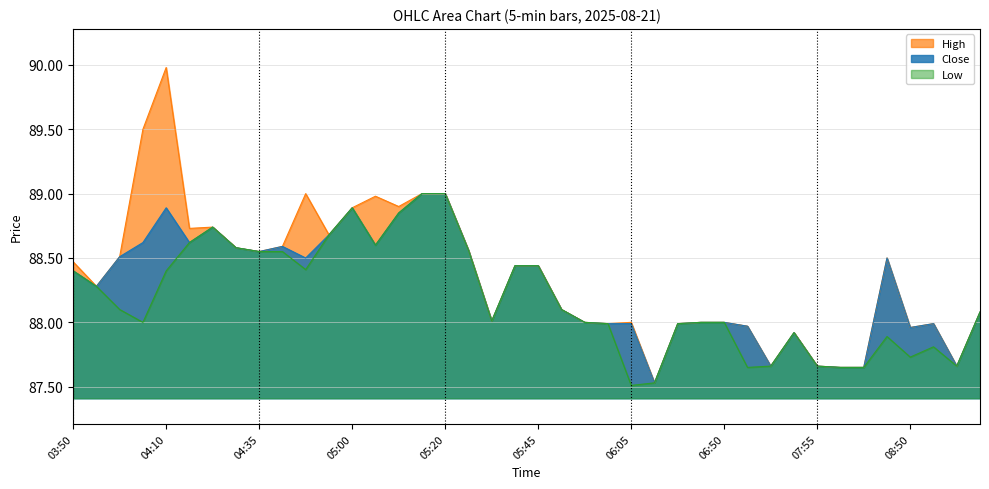

Which series has the largest total across all categories?

High